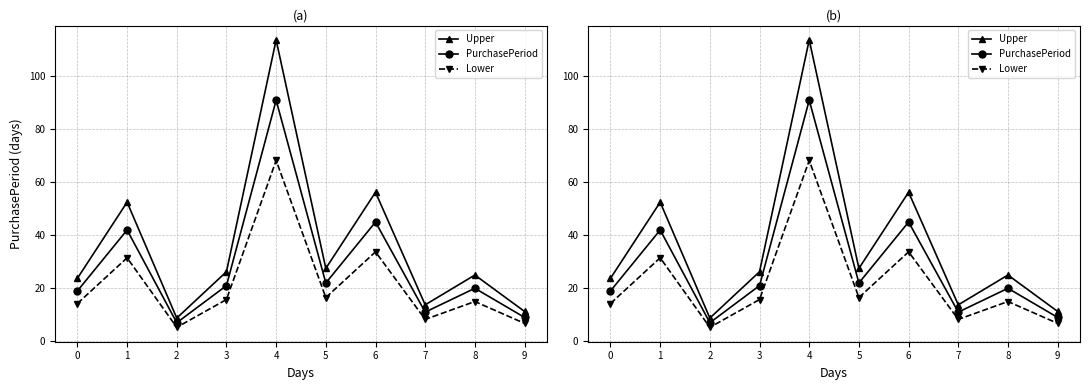

How many values in the Upper series exceed 26?

5